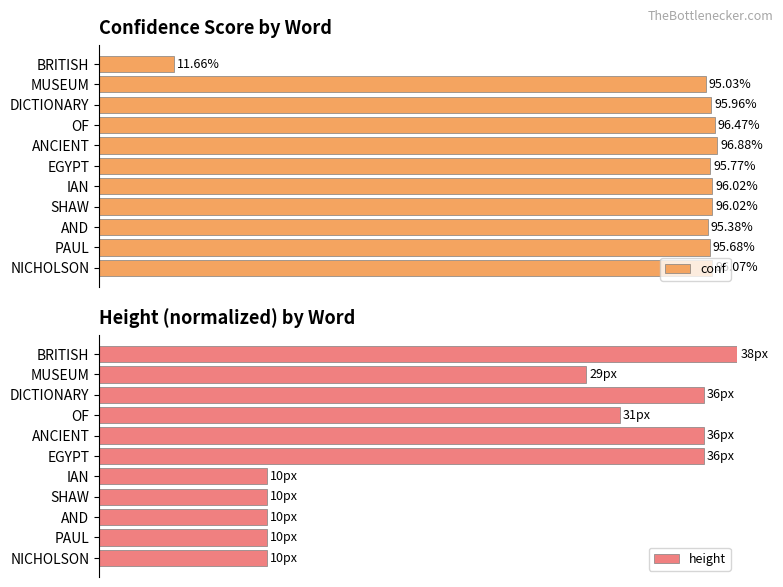

Reading right to left, what are all the values shown in this chart?

conf: 96.1	95.7	95.4	96.0	96.0	95.8	96.9	96.5	96.0	95.0	11.7
height: 26.3	26.3	26.3	26.3	26.3	94.7	94.7	81.6	94.7	76.3	100.0